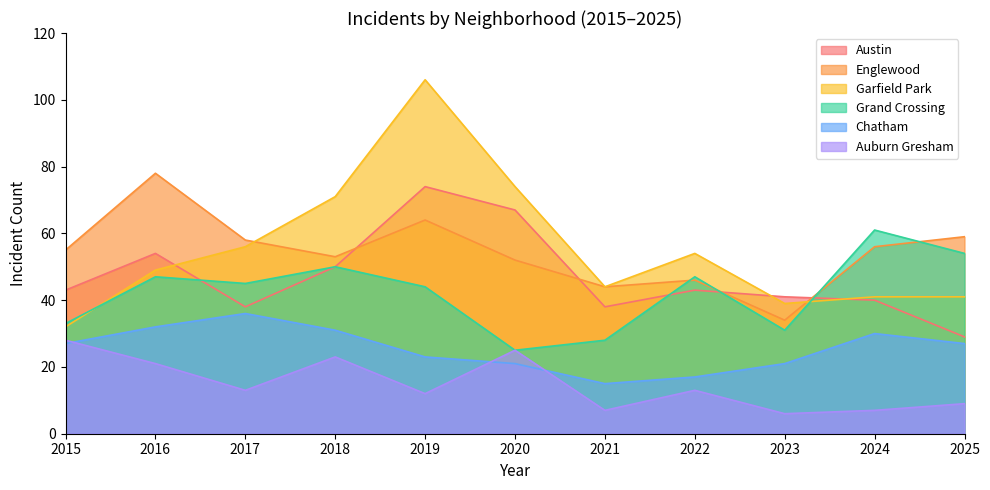

What is the average value of the Austin series?

47